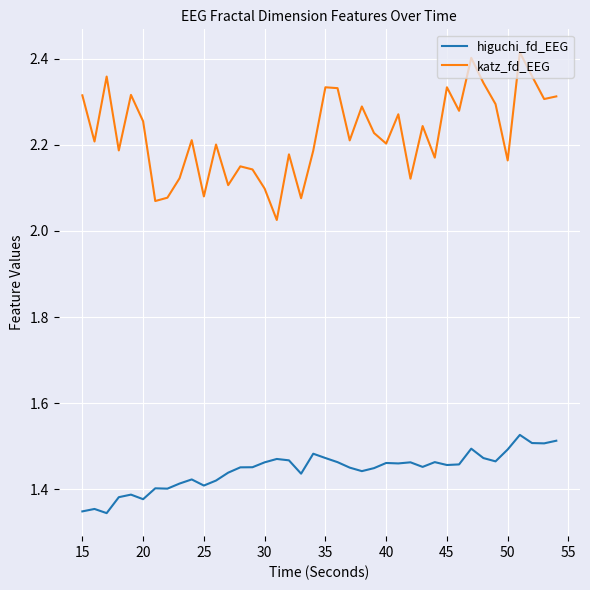

Which series has the widest spread of values?

katz_fd_EEG